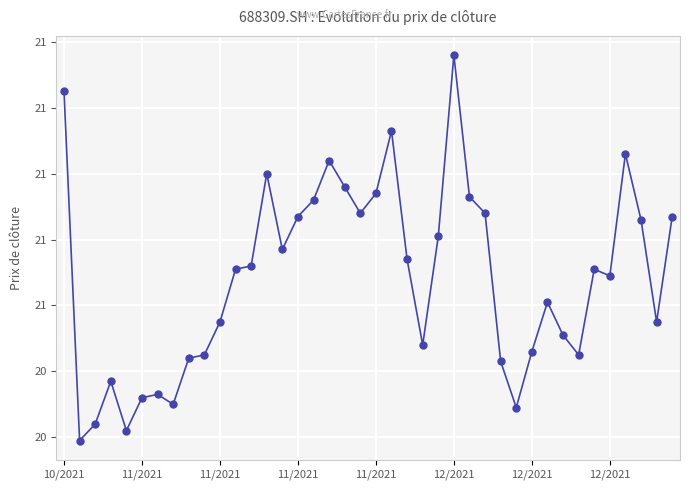

Reading right to left, what are all the values shown in this chart?

20.9	20.6	20.9	21.1	20.7	20.7	20.4	20.5	20.6	20.5	20.3	20.4	20.9	20.9	21.4	20.8	20.5	20.7	21.1	20.9	20.9	21.0	21.0	20.9	20.9	20.8	21.0	20.7	20.7	20.6	20.4	20.4	20.3	20.3	20.3	20.2	20.4	20.2	20.2	21.2